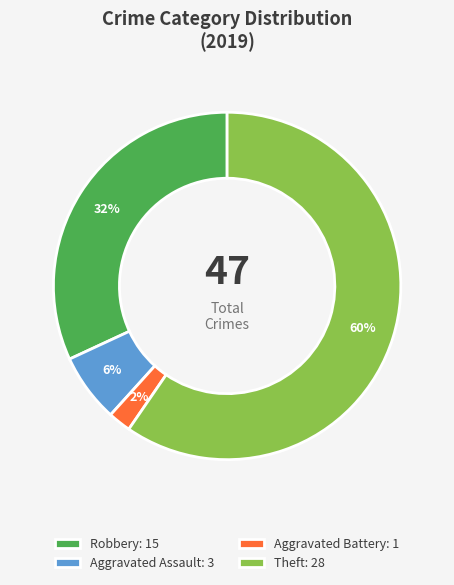

To the nearest percent, what is the difference between the Theft: 28 and Robbery: 15 slice percentages?

28%